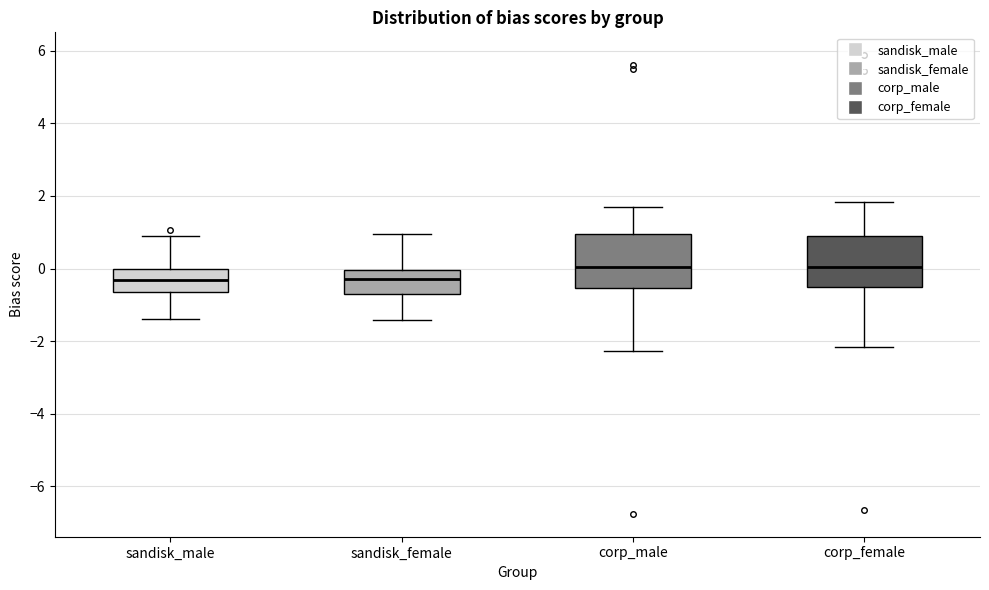

Where is the upper edge of the box for sandisk_female on the y-axis? The values are not printed on the chart, so give them approximately, as read against the axis.

0.0